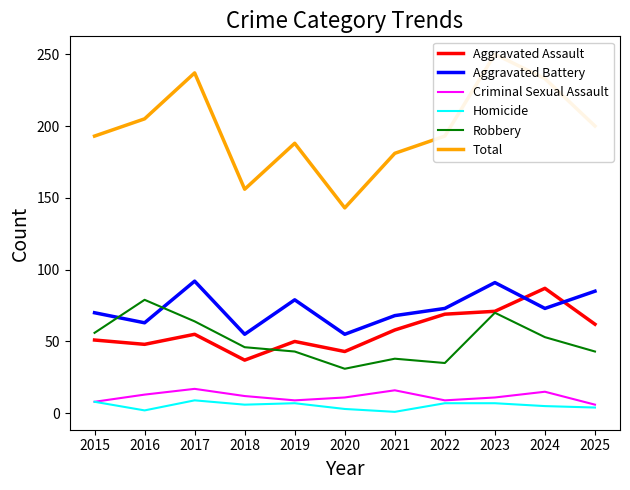

Which series has the widest spread of values?

Total